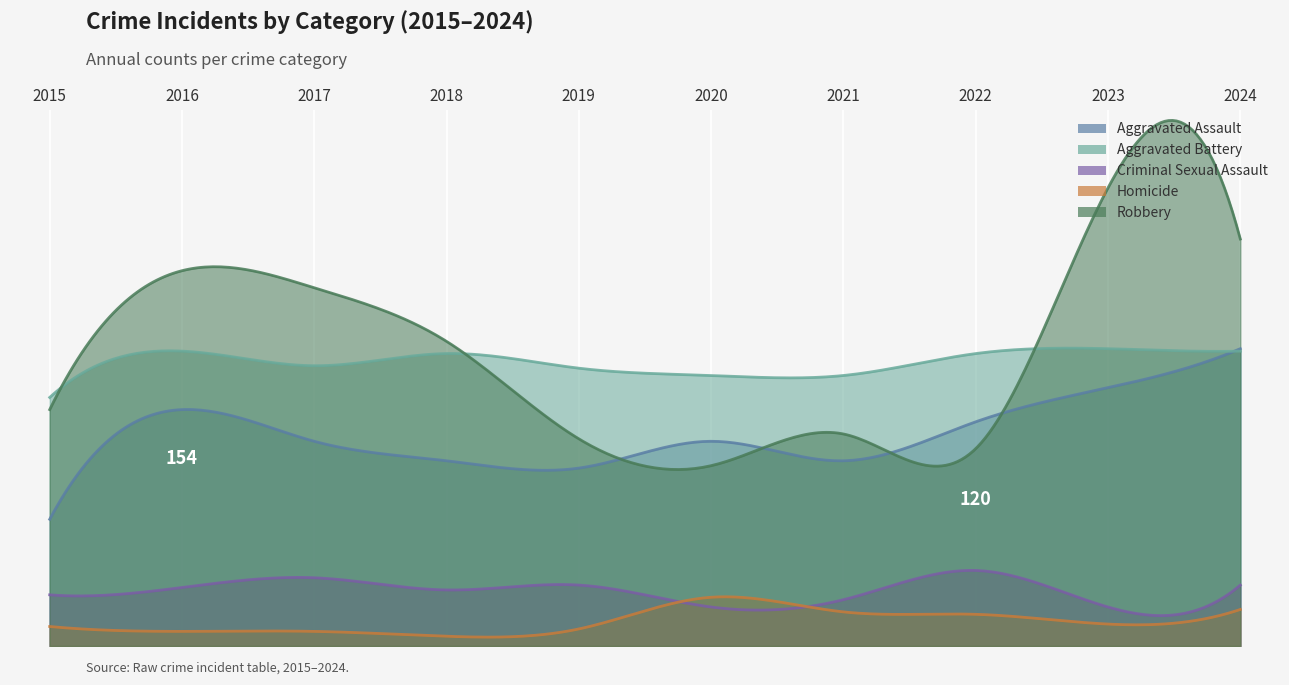

What is the difference between the Homicide values at 2024 and 2020?

5